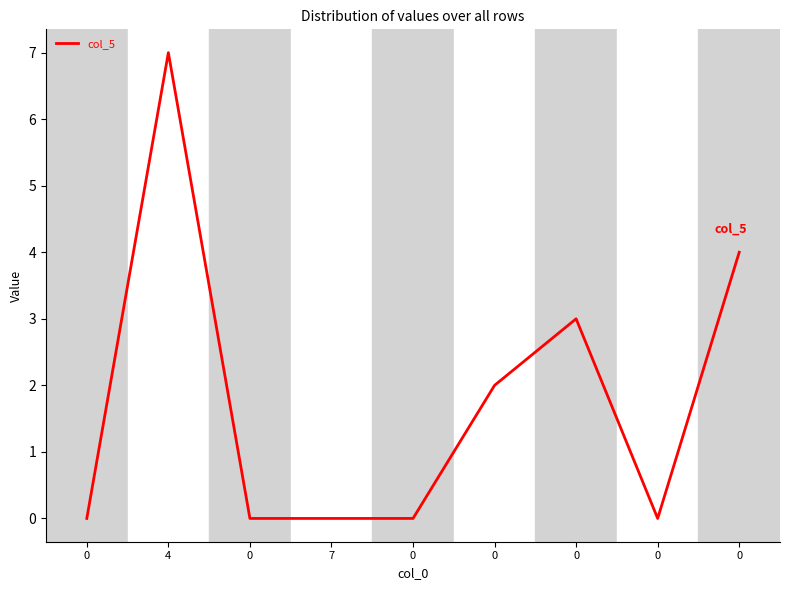

What is the greatest value displayed?

7